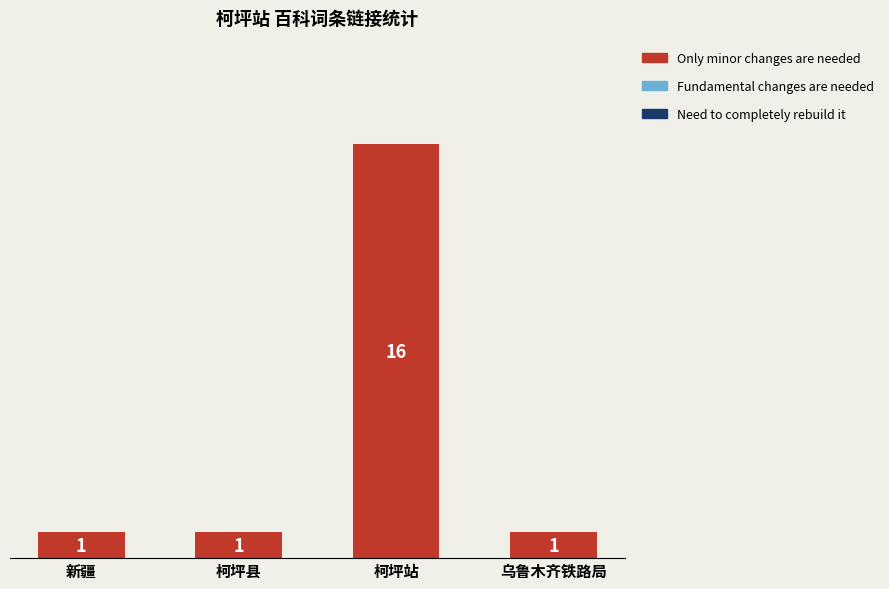

Does the chart contain any negative values?

No